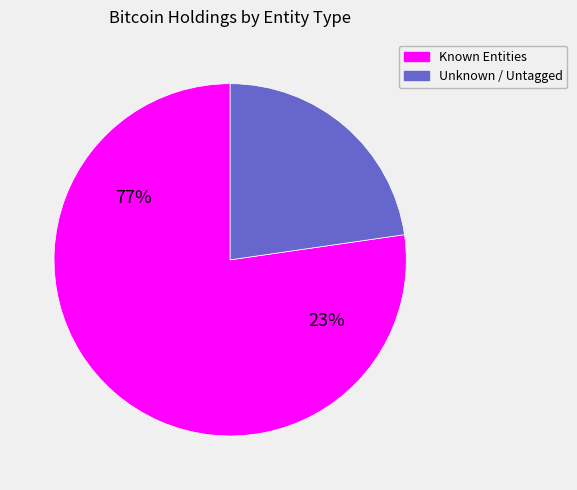

The 28 slice represents 8% of the pie. True or false?

False